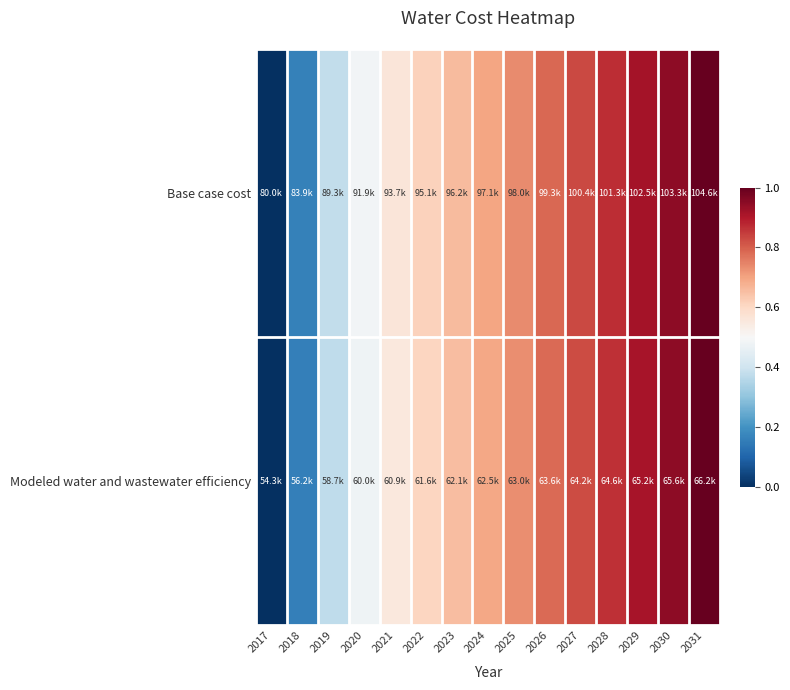

At how many categories does at least one series exceed 0?

14